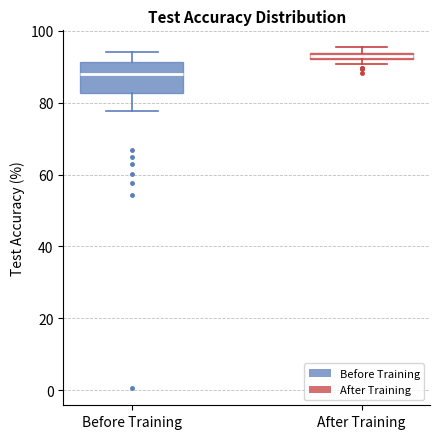

Which box is the tallest, from its lower edge to its upper edge?

Before Training